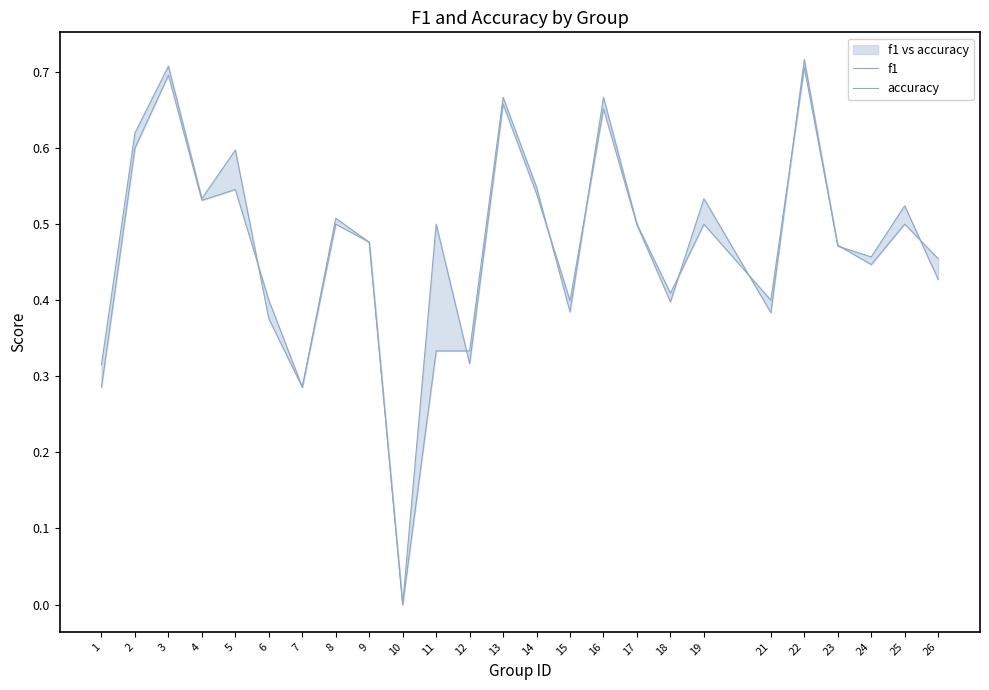

At which category is the sum across all series the highest?

22